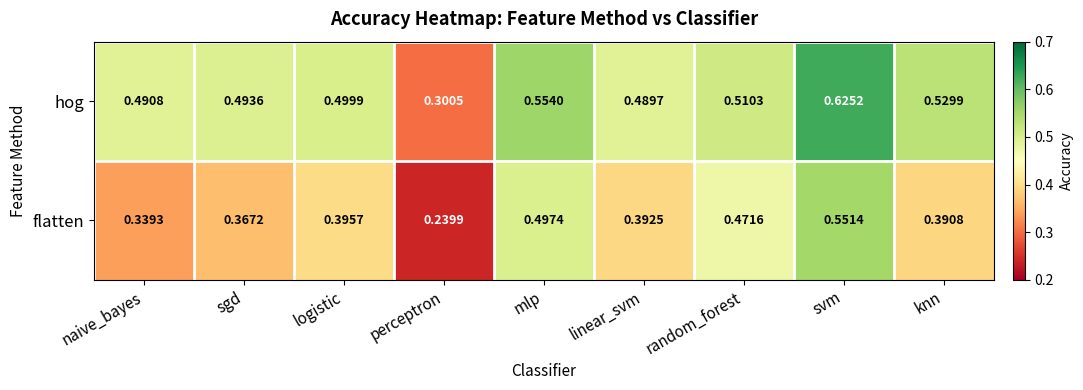

Between sgd and mlp, which series saw the biggest shift?

flatten